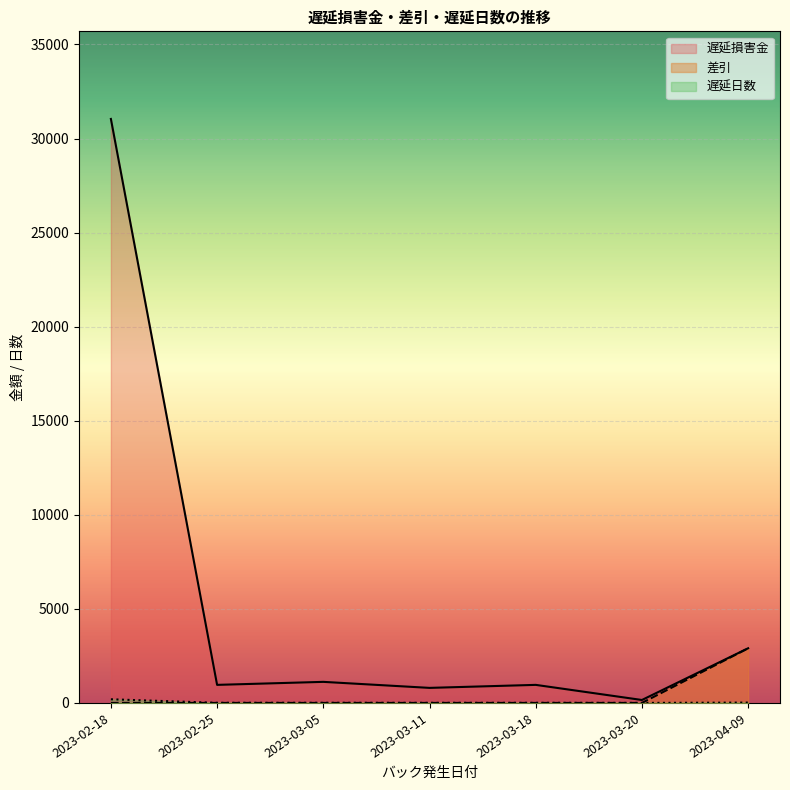

What are all the series names shown in the legend?

遅延損害金, 差引, 遅延日数